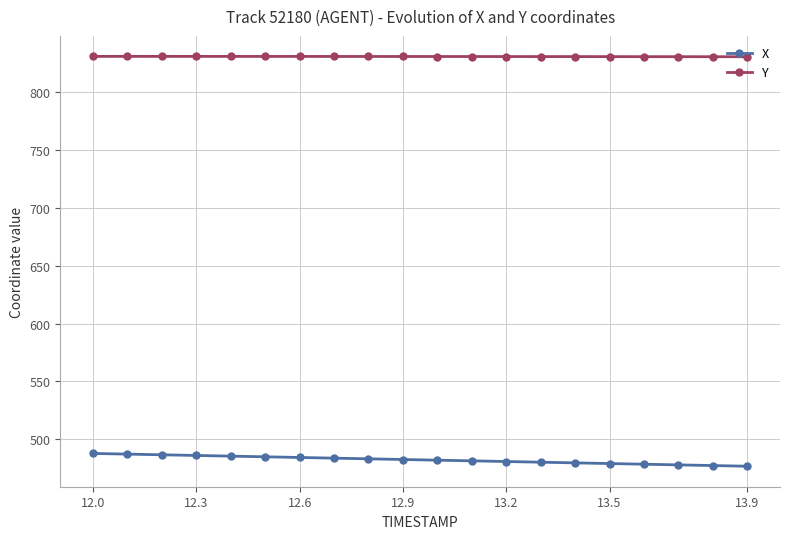

What is the lowest value of the Y series?

830.8